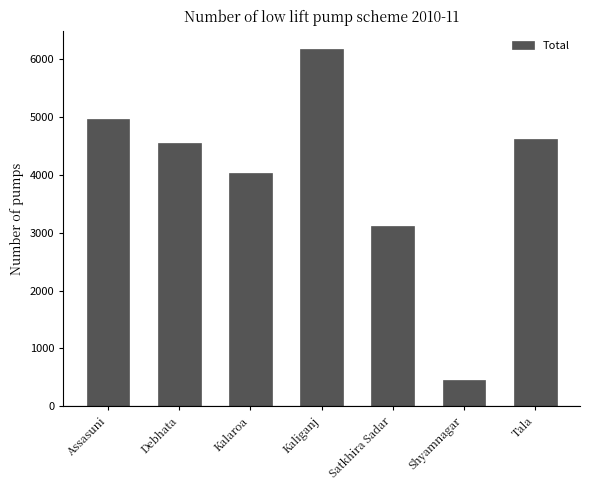

How many values are below 4558?

3